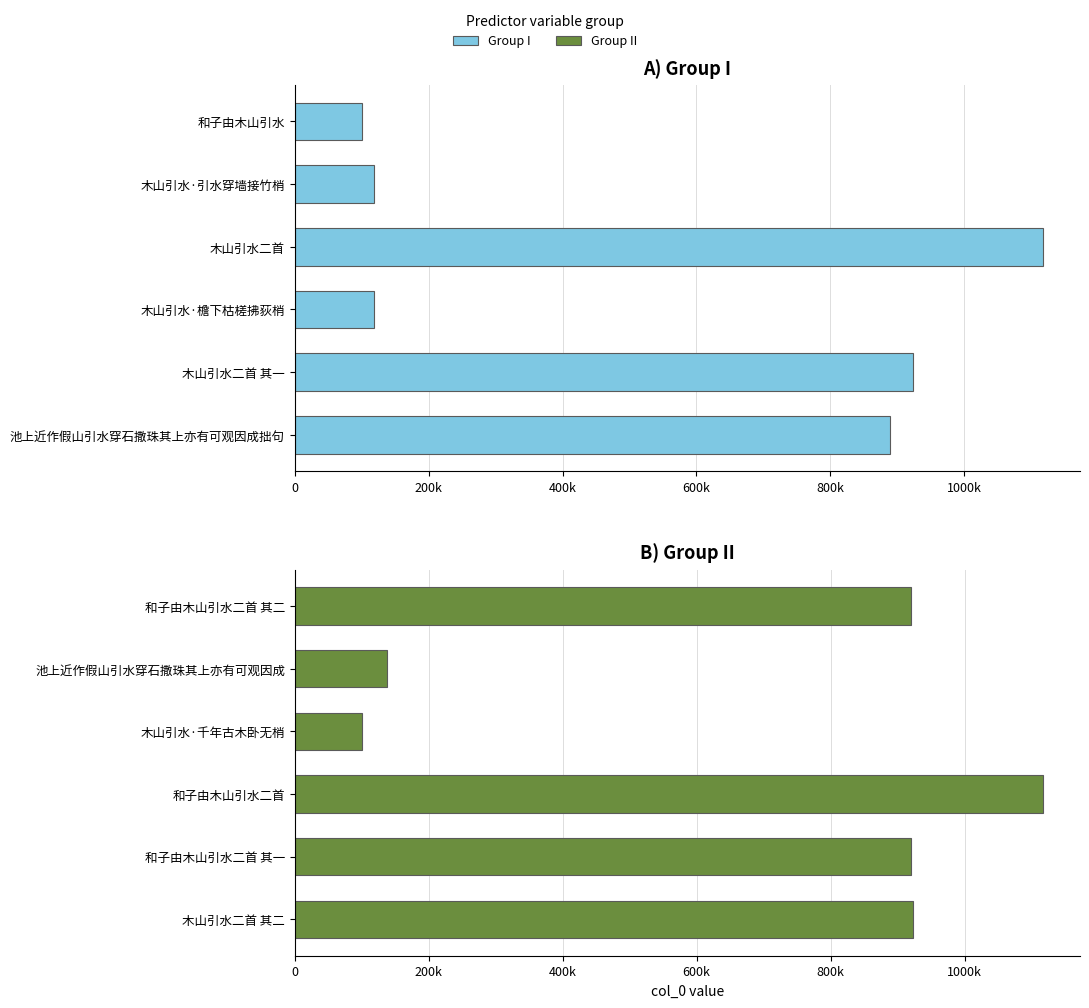

List the series in order of their peak value, lowest first.

col_0 (Group II), col_0 (Group I)